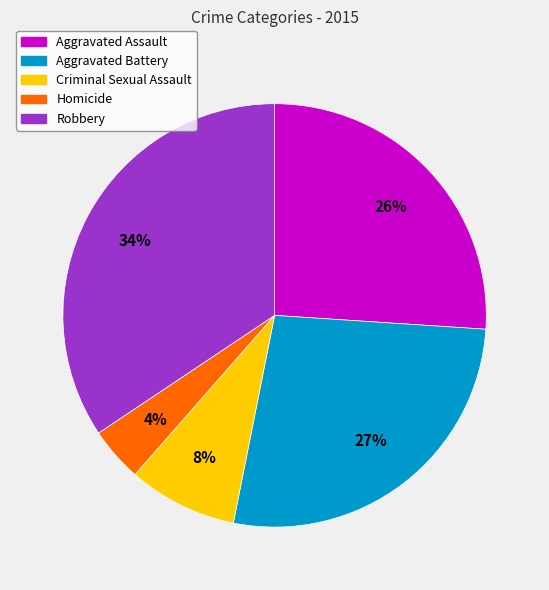

To the nearest percent, what is the difference between the Aggravated Assault and Robbery slice percentages?

8%